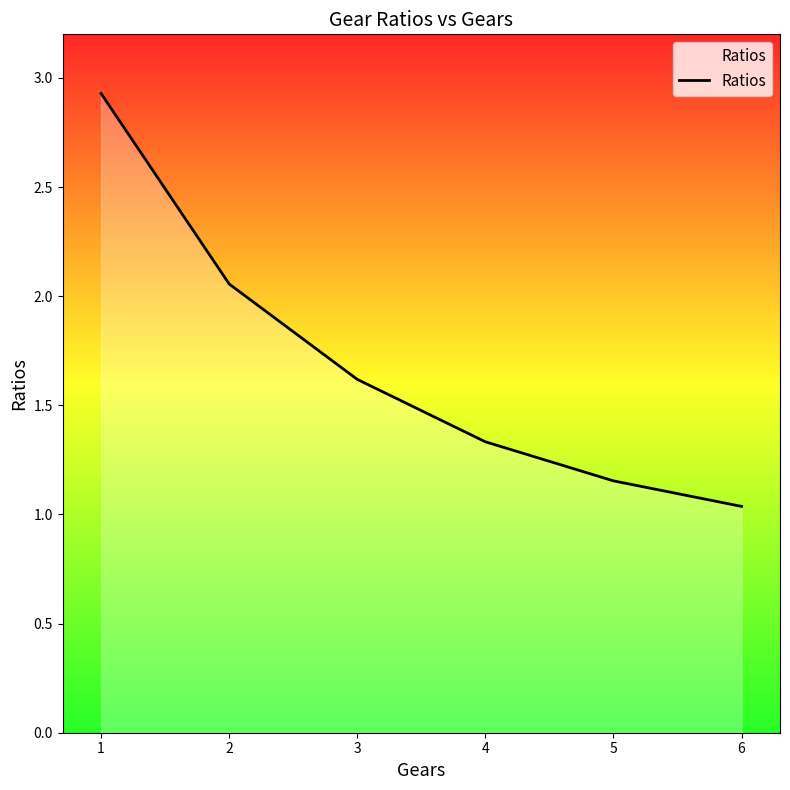

Where is the data nearest to the value 1?

6